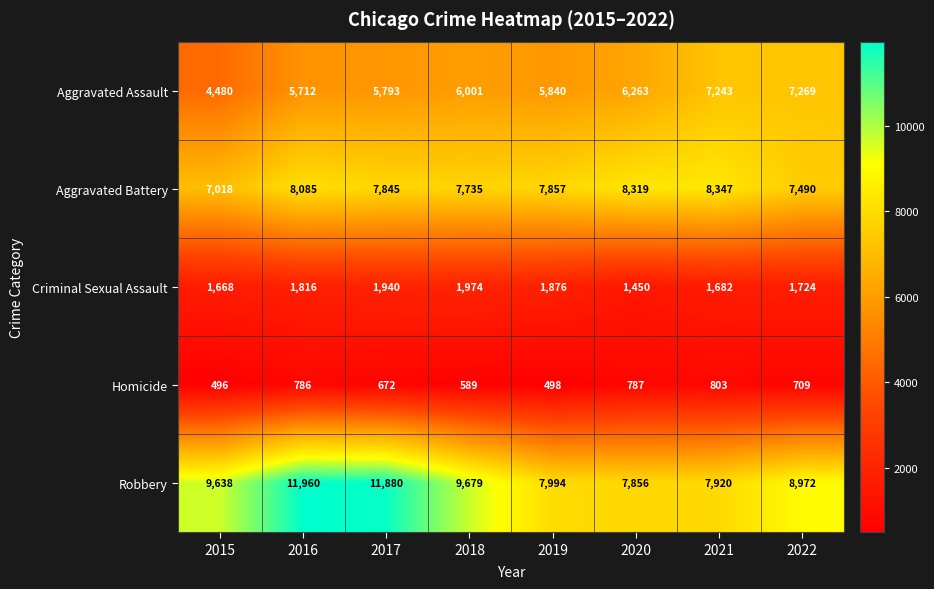

What is the greatest value displayed?

11960